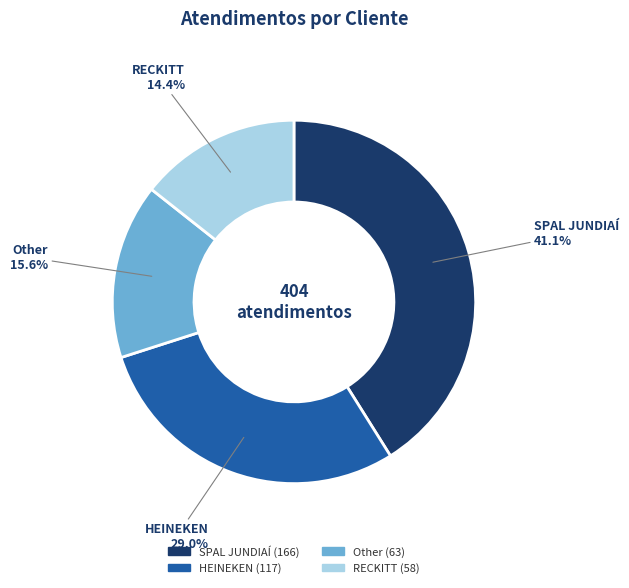

The RECKITT slice represents 8% of the pie. True or false?

False